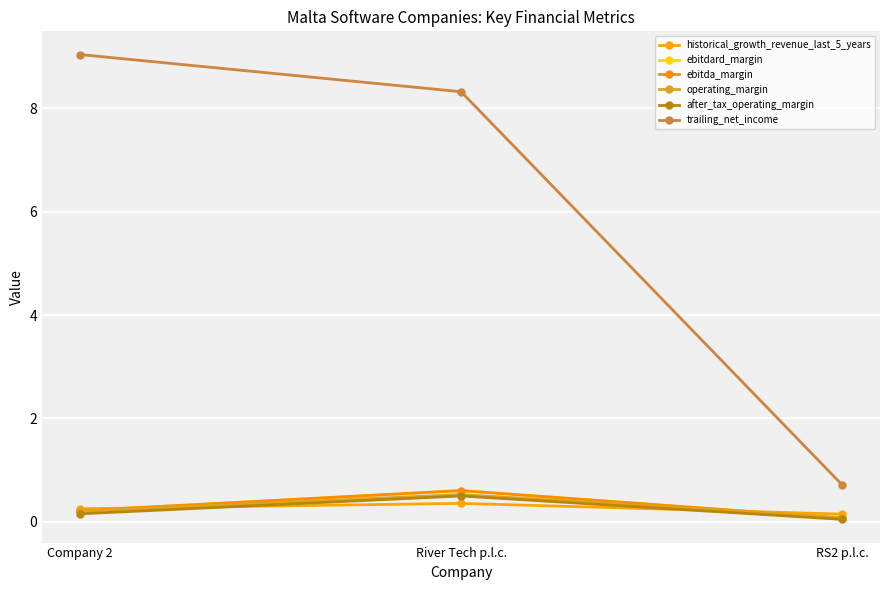

Is this an area chart (filled region under the line)?

No